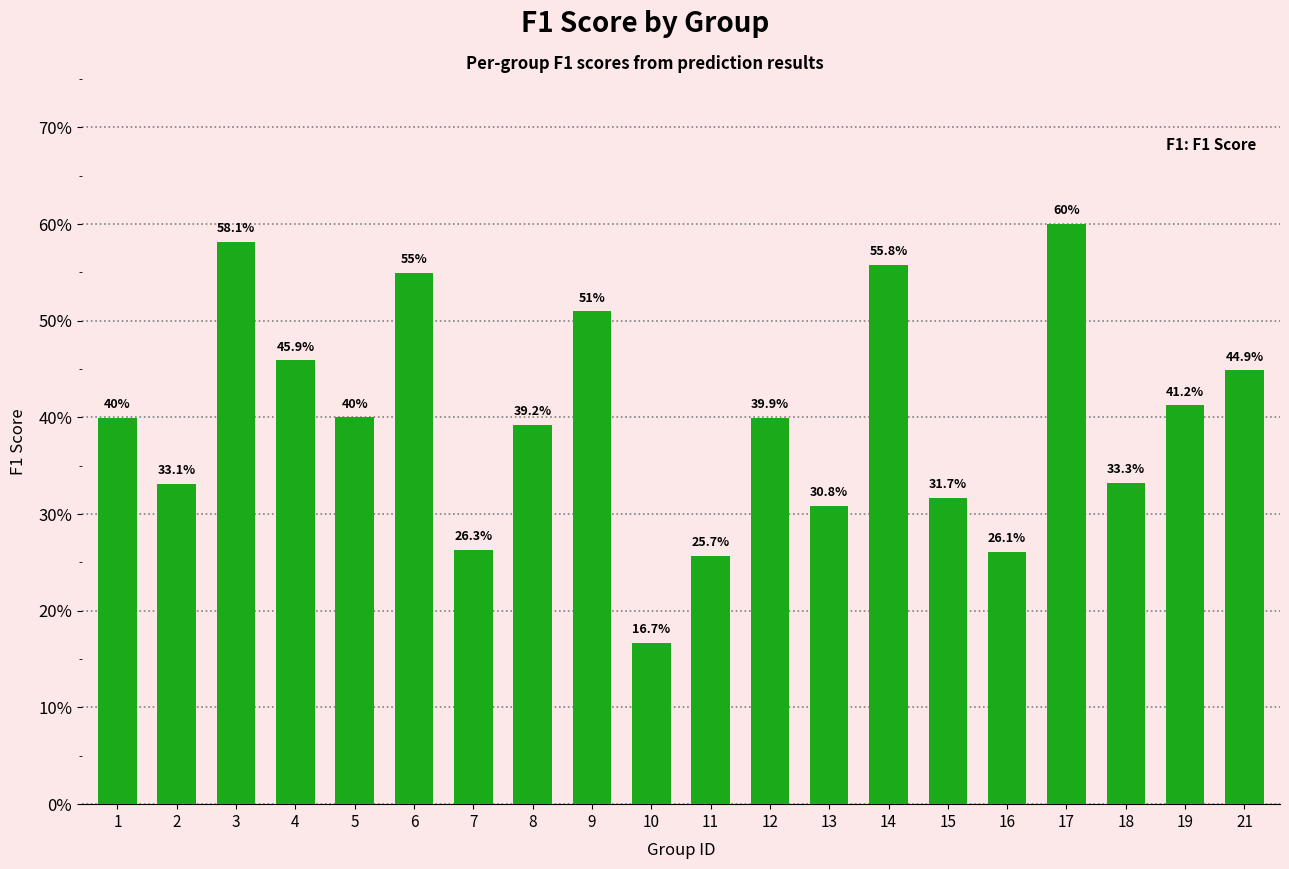

What is the difference between the maximum and second lowest values?

0.3